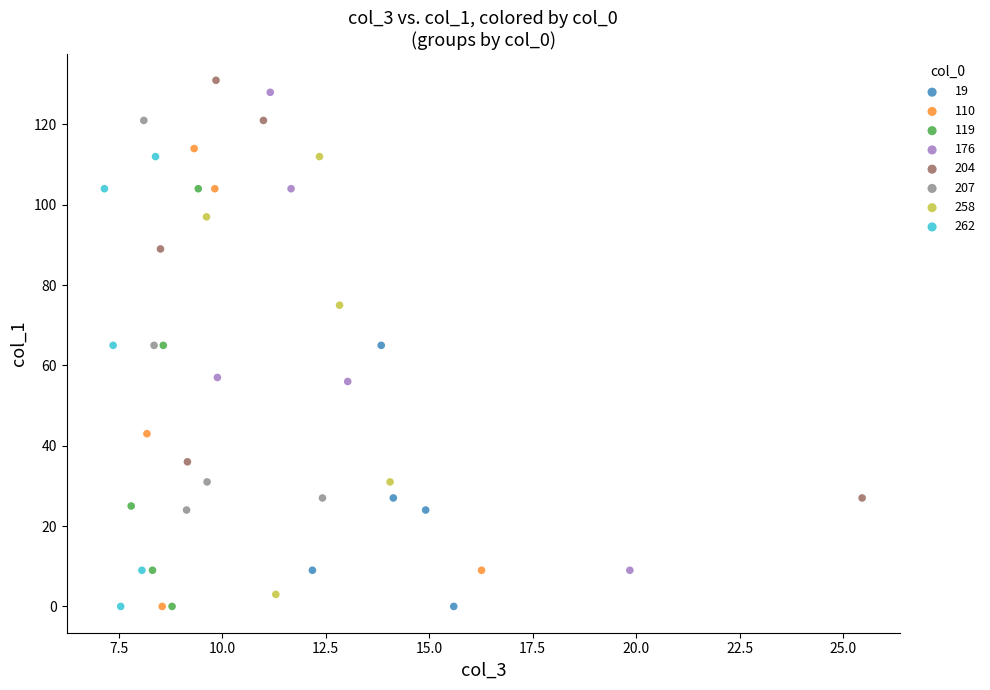

What are all the series names shown in the legend?

19, 110, 119, 176, 204, 207, 258, 262